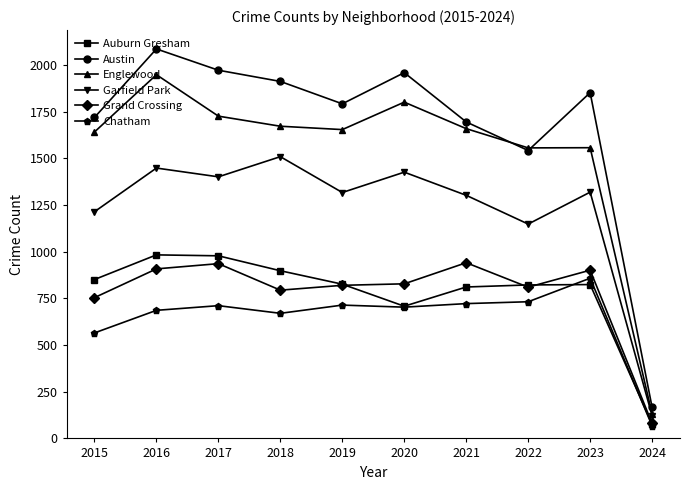

What is the lowest value of the Austin series?

166